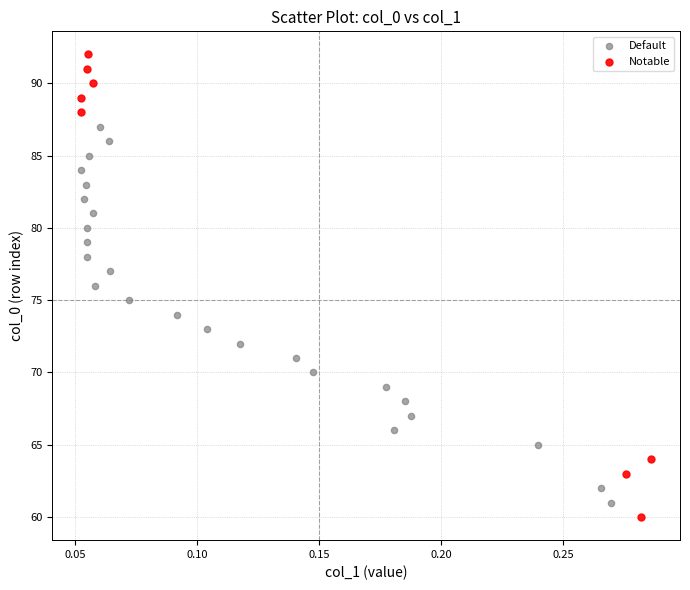

What are all the series names shown in the legend?

Default, Notable